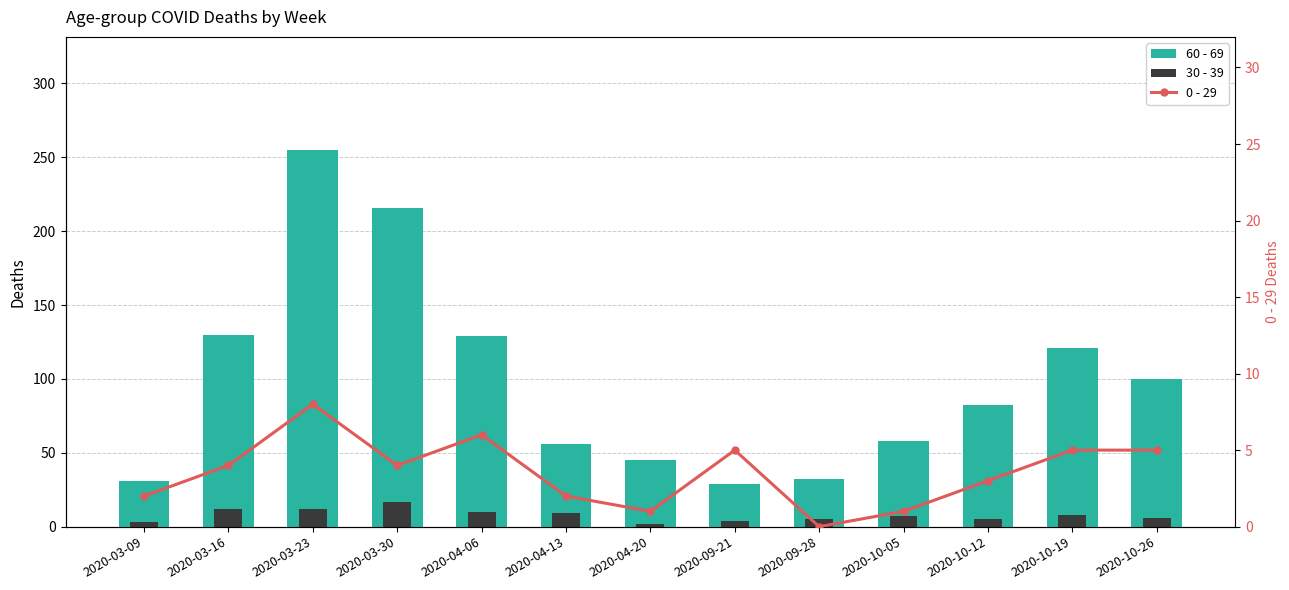

Rank the series by their maximum value, from lowest to highest.

0 - 29, 30 - 39, 60 - 69